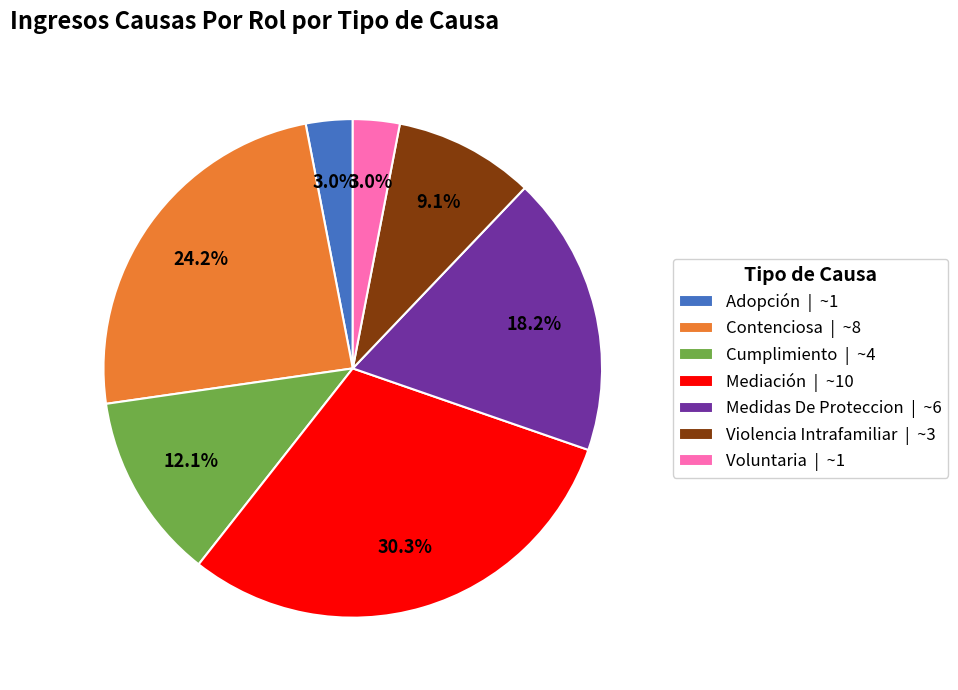

Approximately how many times larger is the value at Mediación | ~10 compared to Cumplimiento | ~4?

2.5